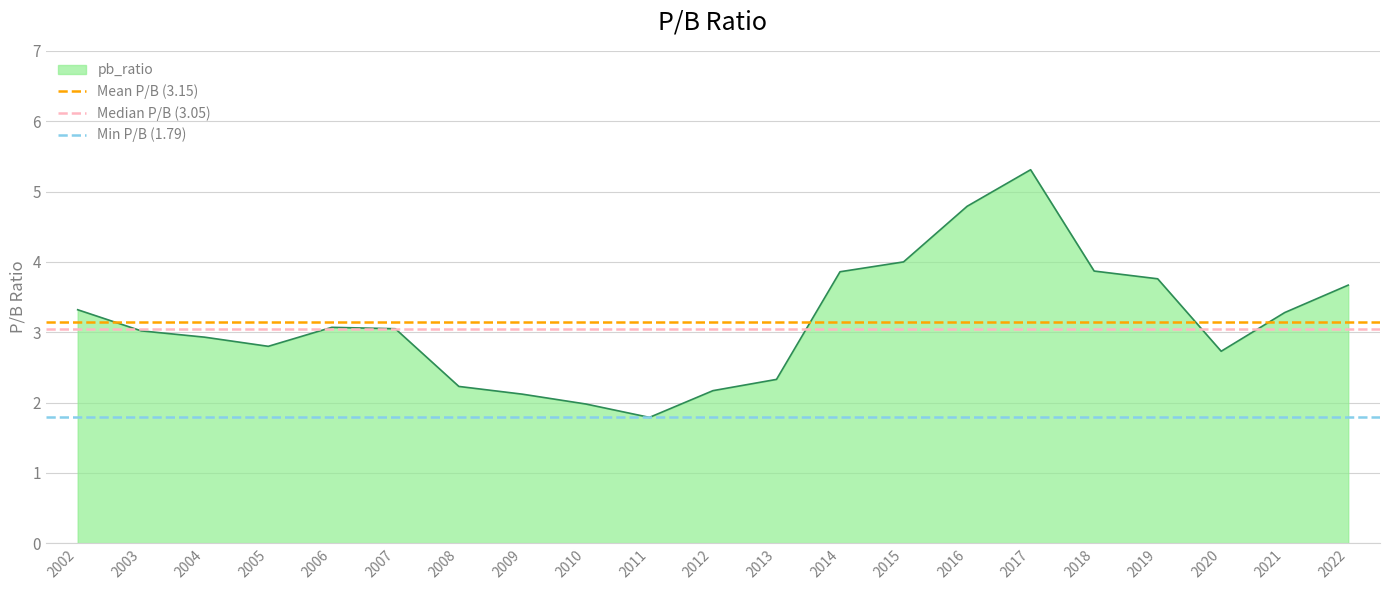

What is the minimum value for pb_ratio?

1.8